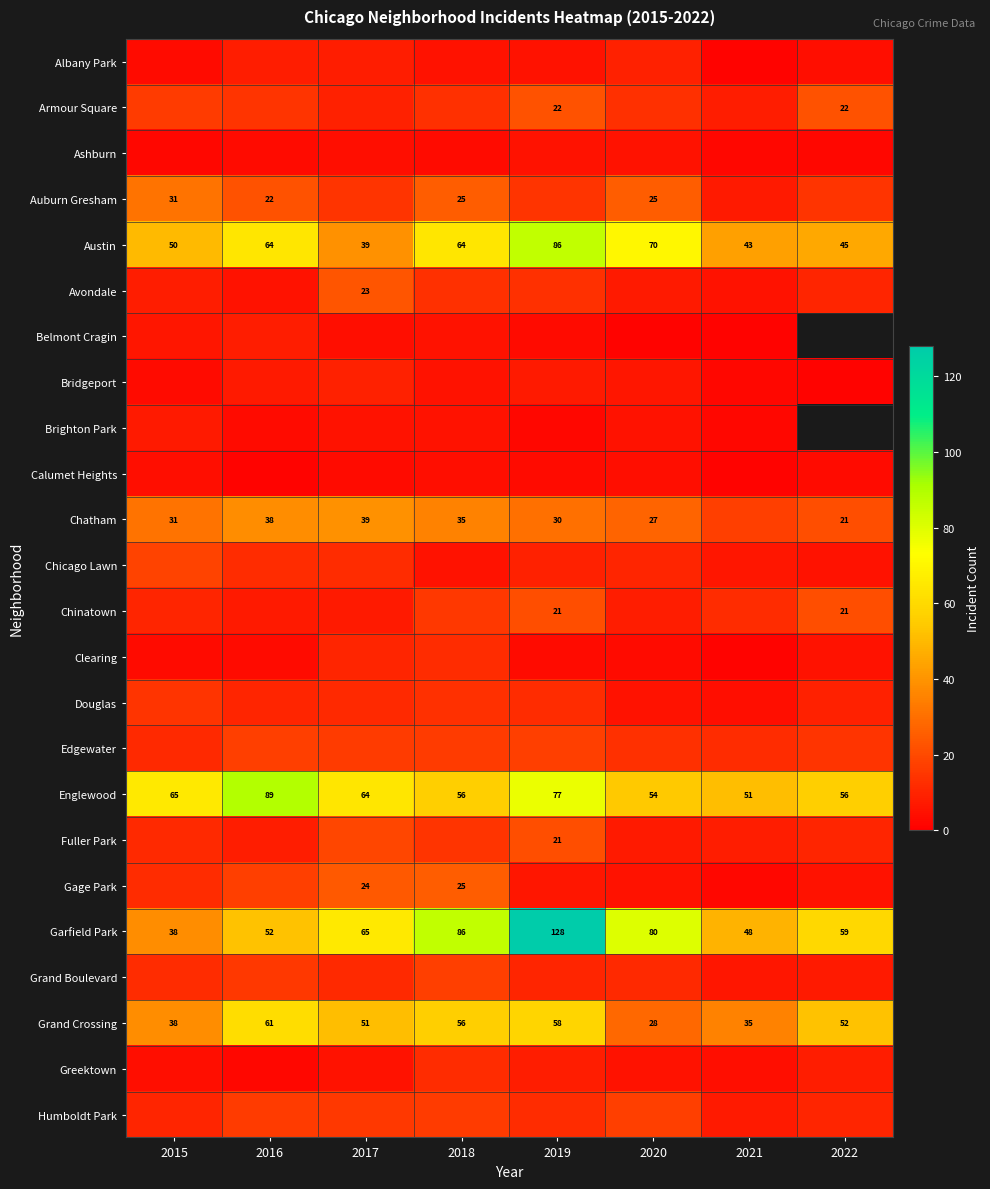

Where does the Englewood series first go above 64?

2015